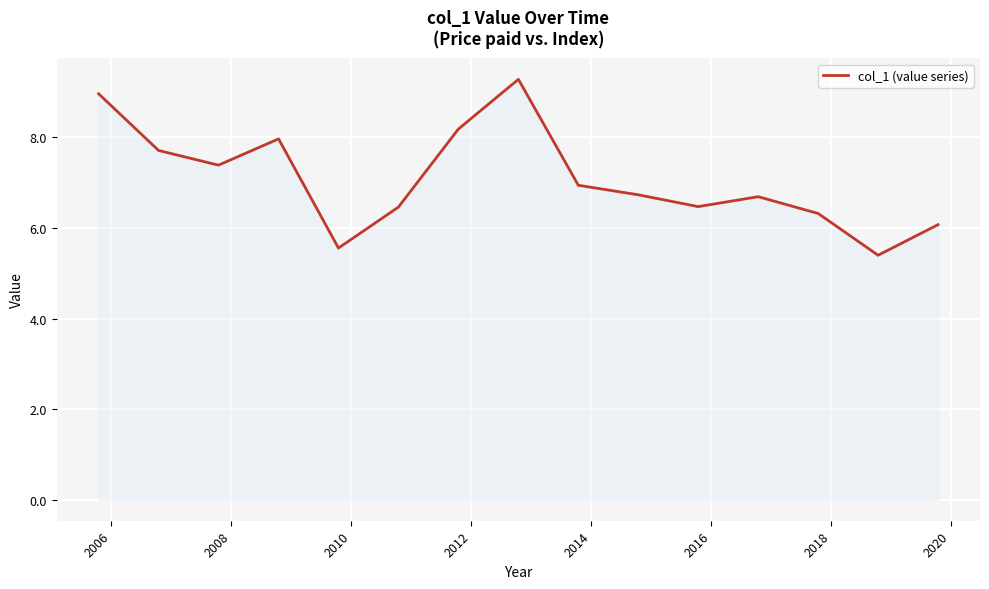

What is the maximum value shown in the chart?

9.3